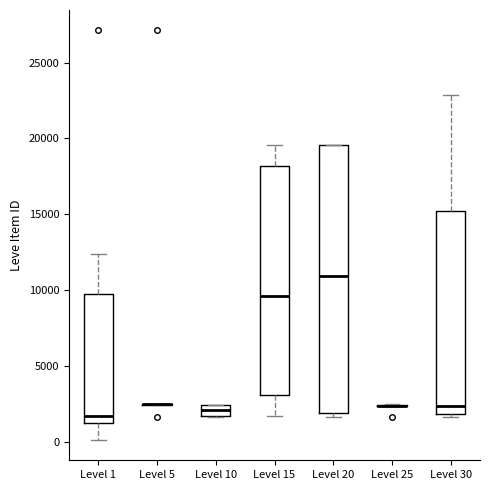

Comparing the boxes themselves (not the whiskers), which one is the tallest?

Level 20